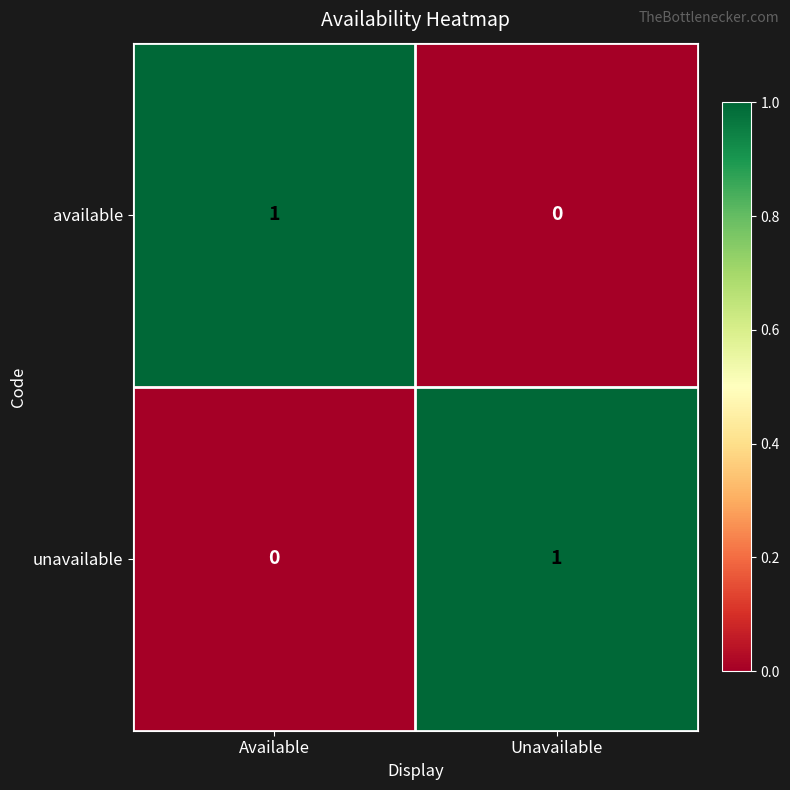

What is the spread (max minus min) of values at Available?

1